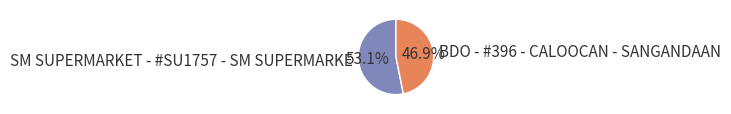

Which category accounts for the majority?

SM SUPERMARKET - #SU1757 - SM SUPERMARKE